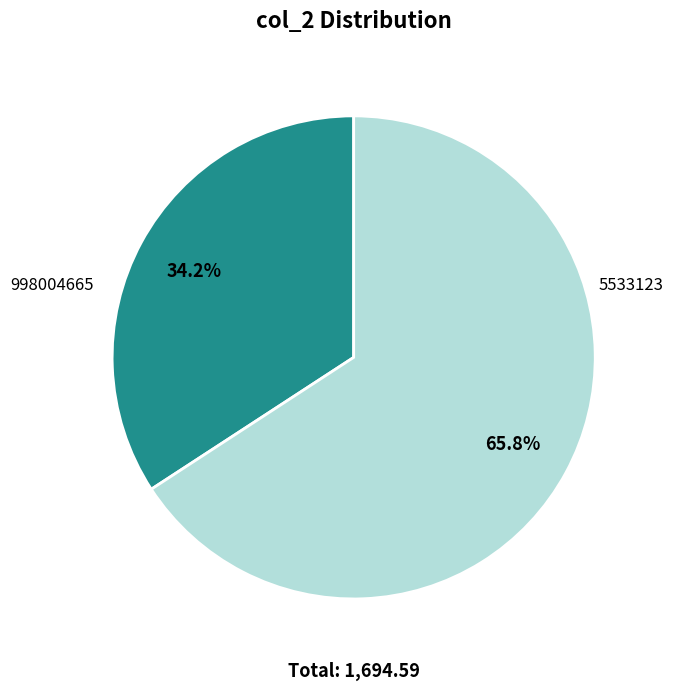

To the nearest percent, what percentage of the pie is 5533123?

66%